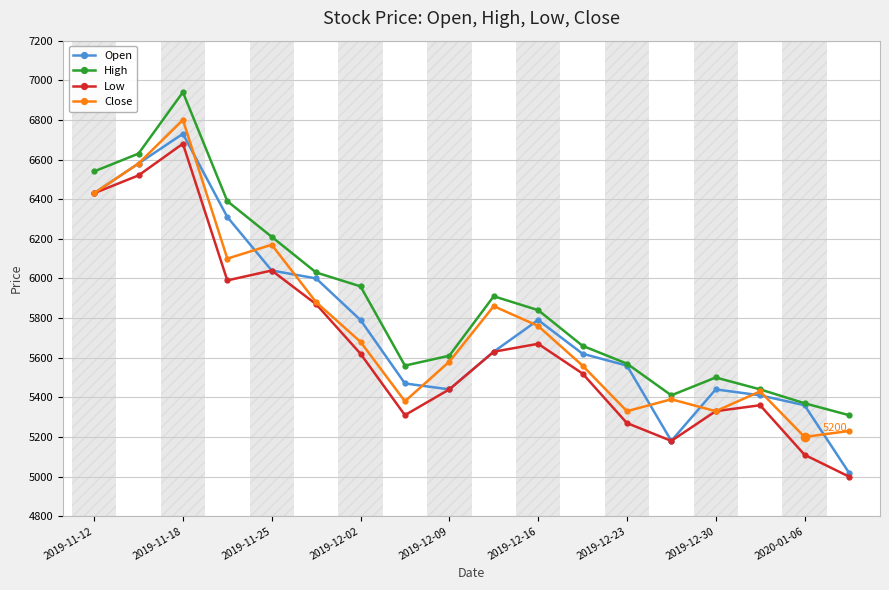

What is the highest value of the High series?

6940